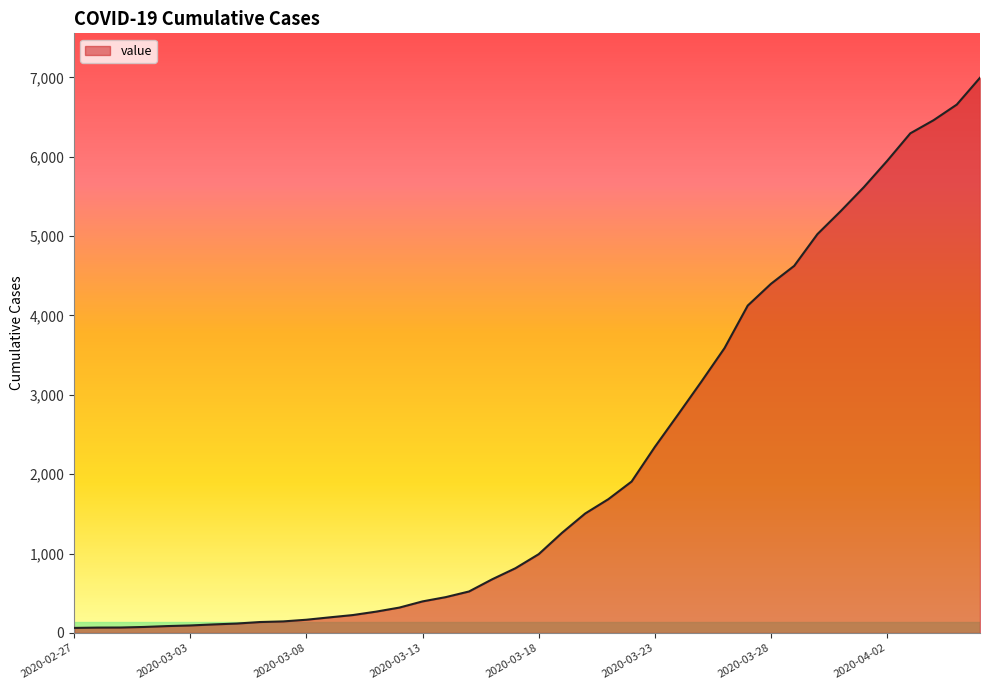

What is the difference between the maximum and minimum values?

6931